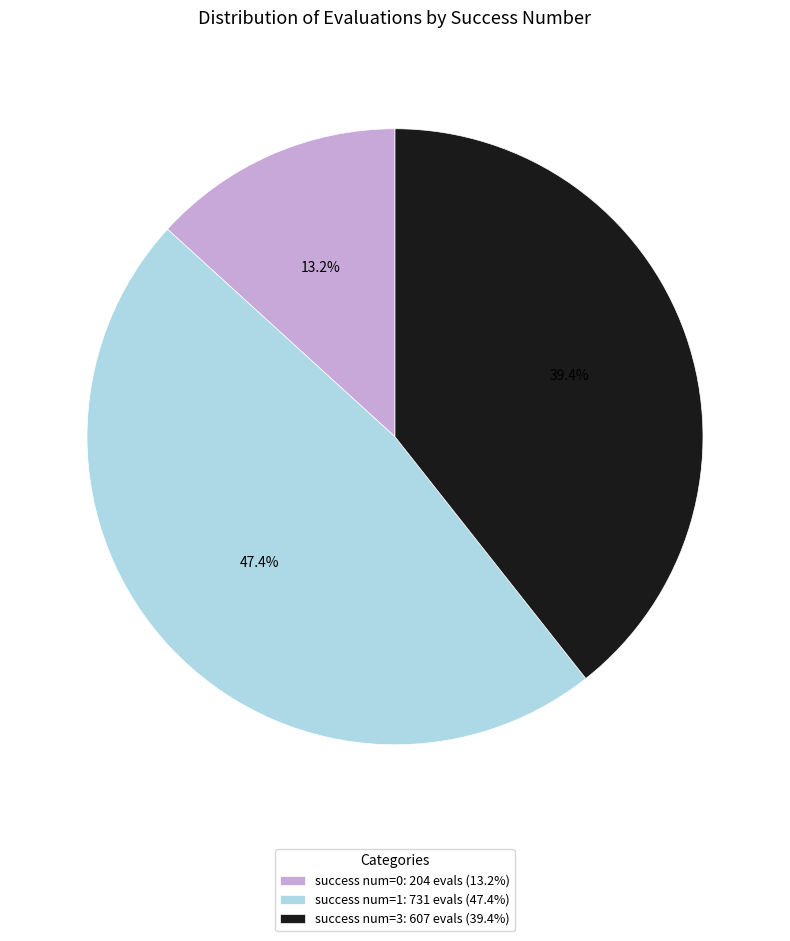

Is there any slice that represents more than half of the pie?

No